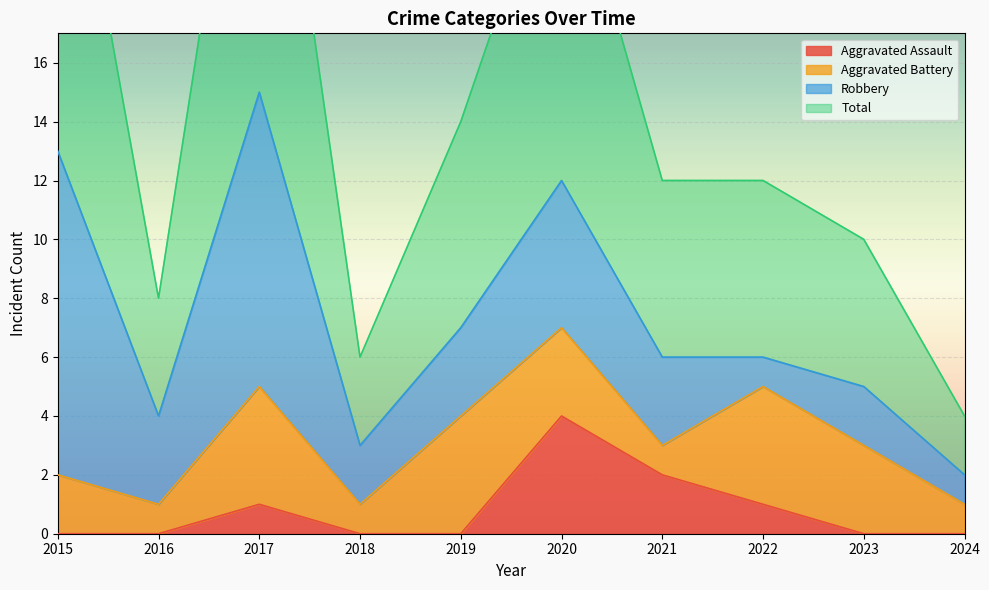

What is the maximum value for Aggravated Assault?

4